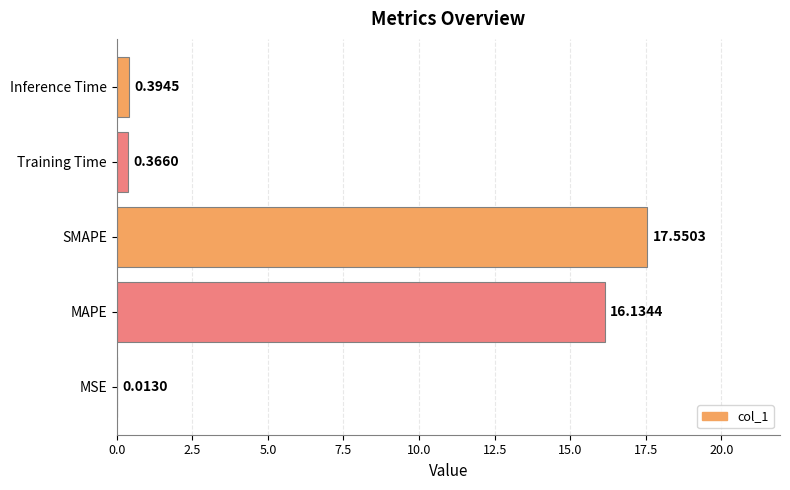

Which label corresponds to the largest value in the chart?

SMAPE